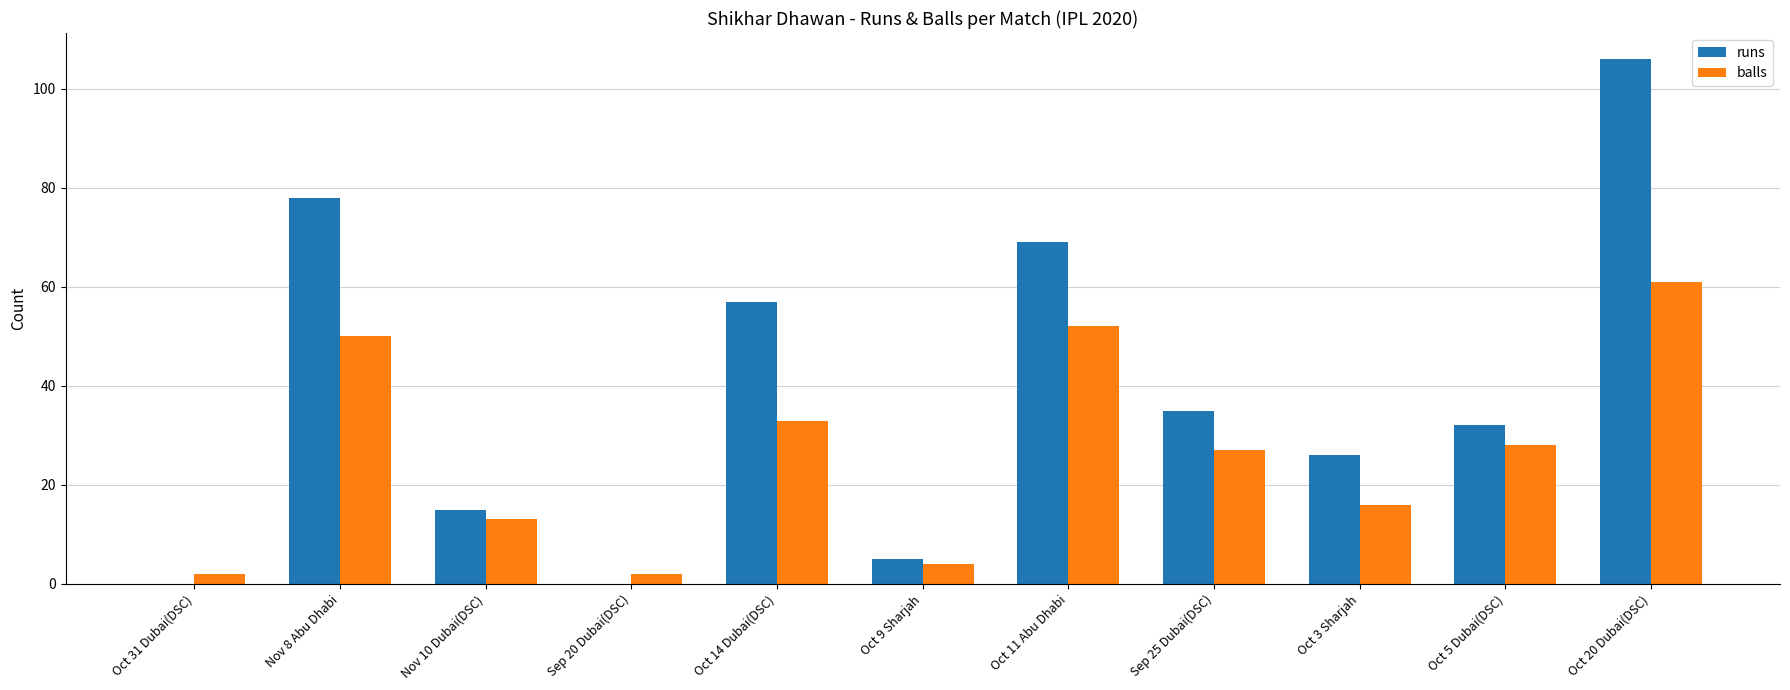

Is it true that runs equals 57 at Oct 14 Dubai(DSC)?

True